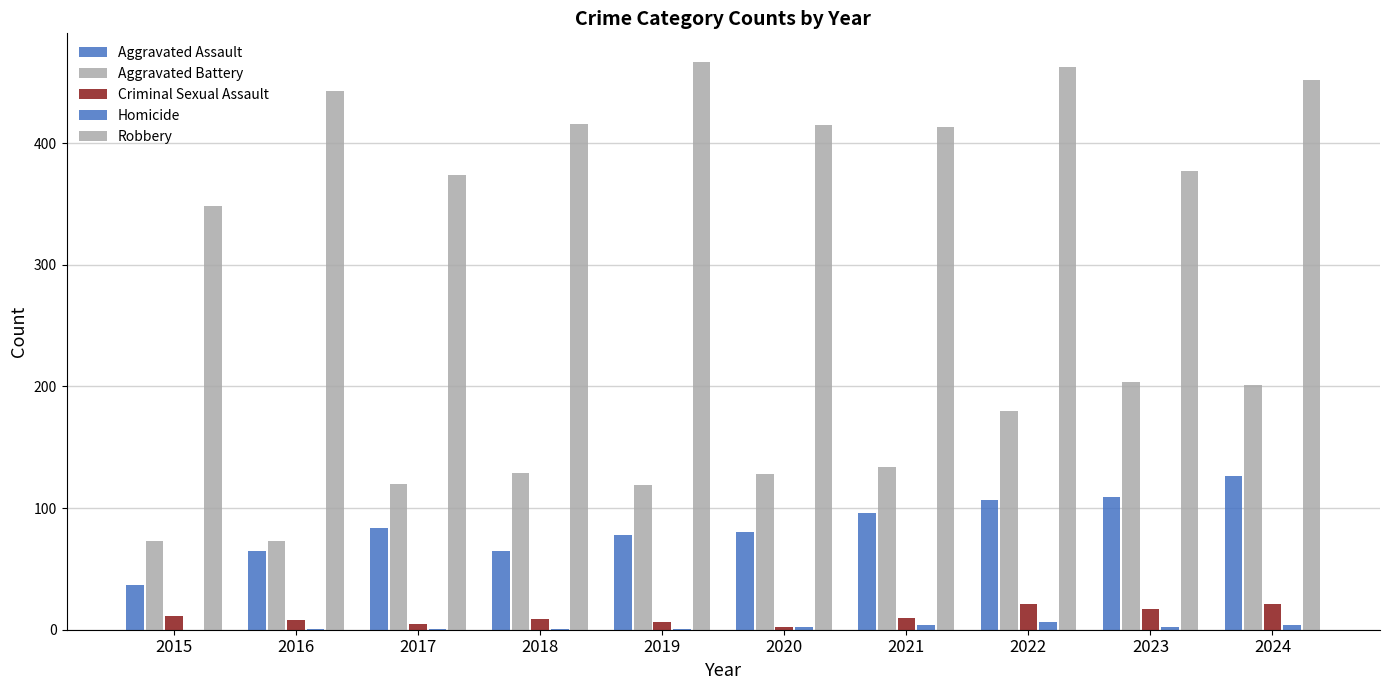

How many series are shown in this chart?

5